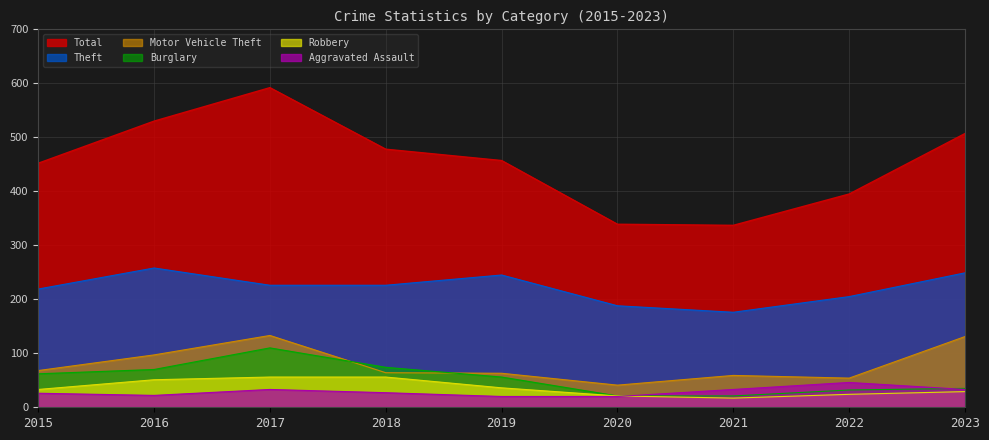

Between 2017 and 2015, which is larger?

2017